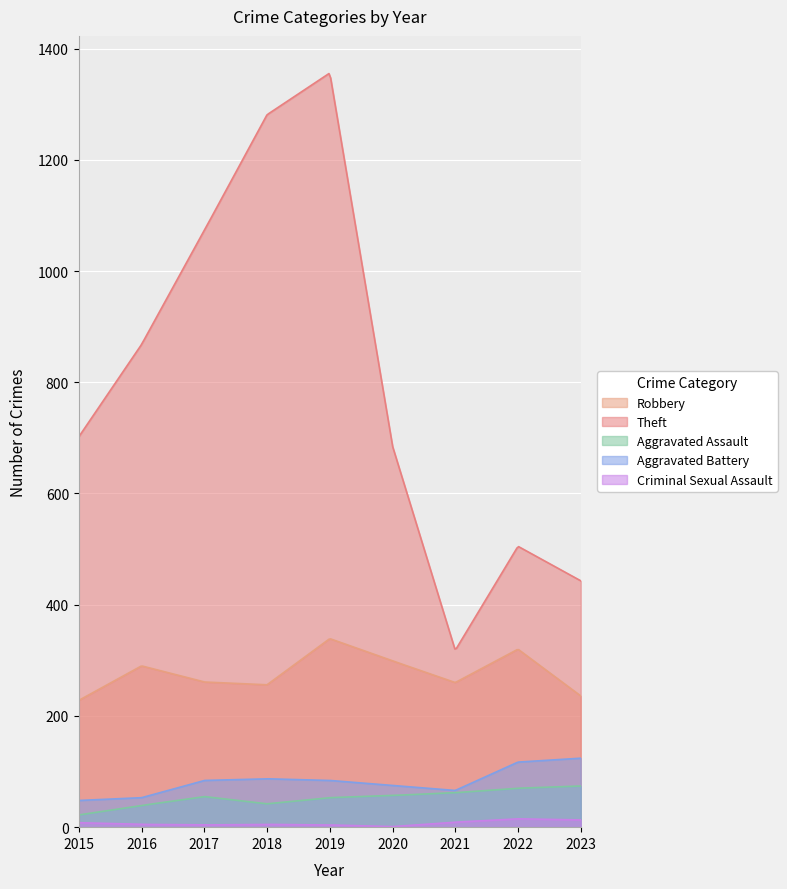

List the labels in order of Criminal Sexual Assault value, largest first.

2022, 2023, 2021, 2015, 2016, 2018, 2017, 2019, 2020